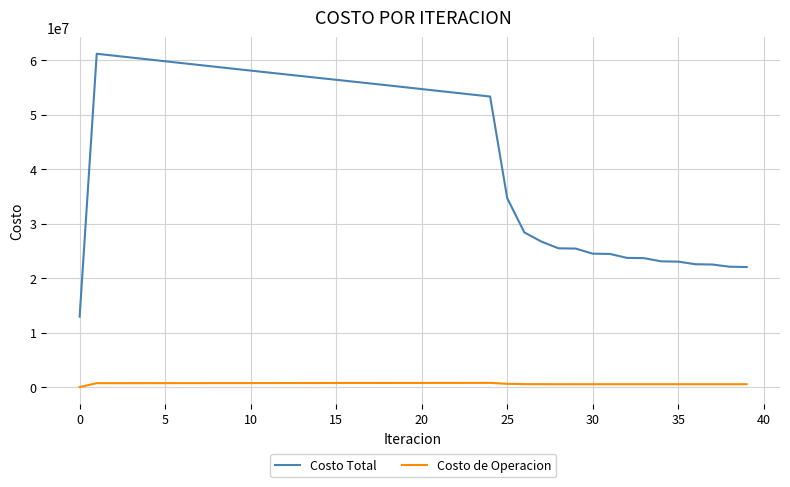

List the series in order of their peak value, lowest first.

Costo de Operacion, Costo Total